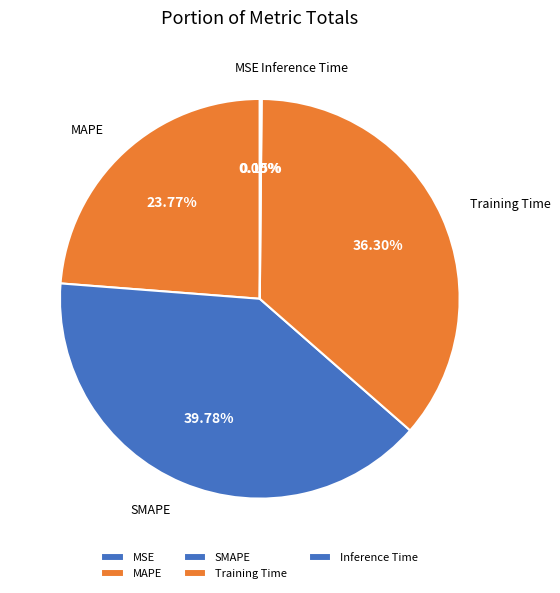

To the nearest percent, what is the difference between the largest and smallest slice percentages?

40%